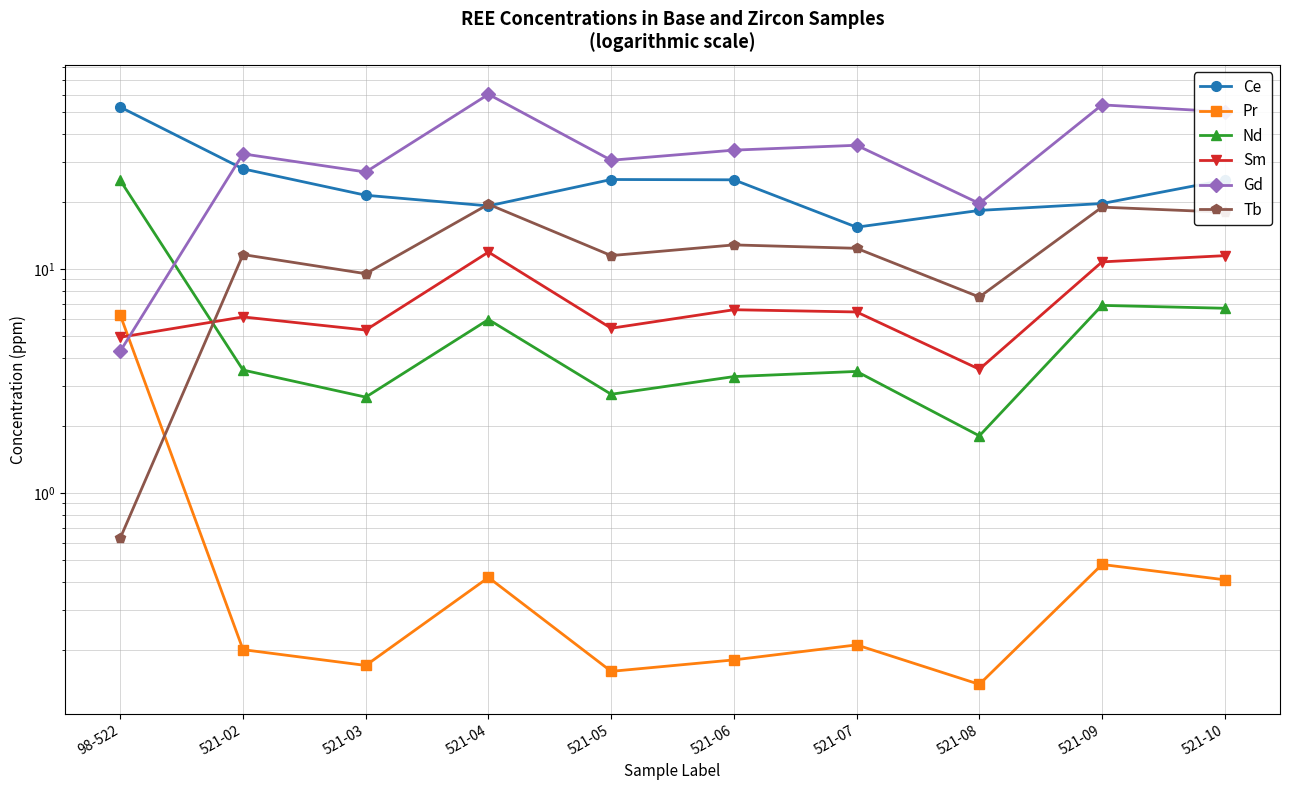

What is the label of the 8th point from the left?

521-08